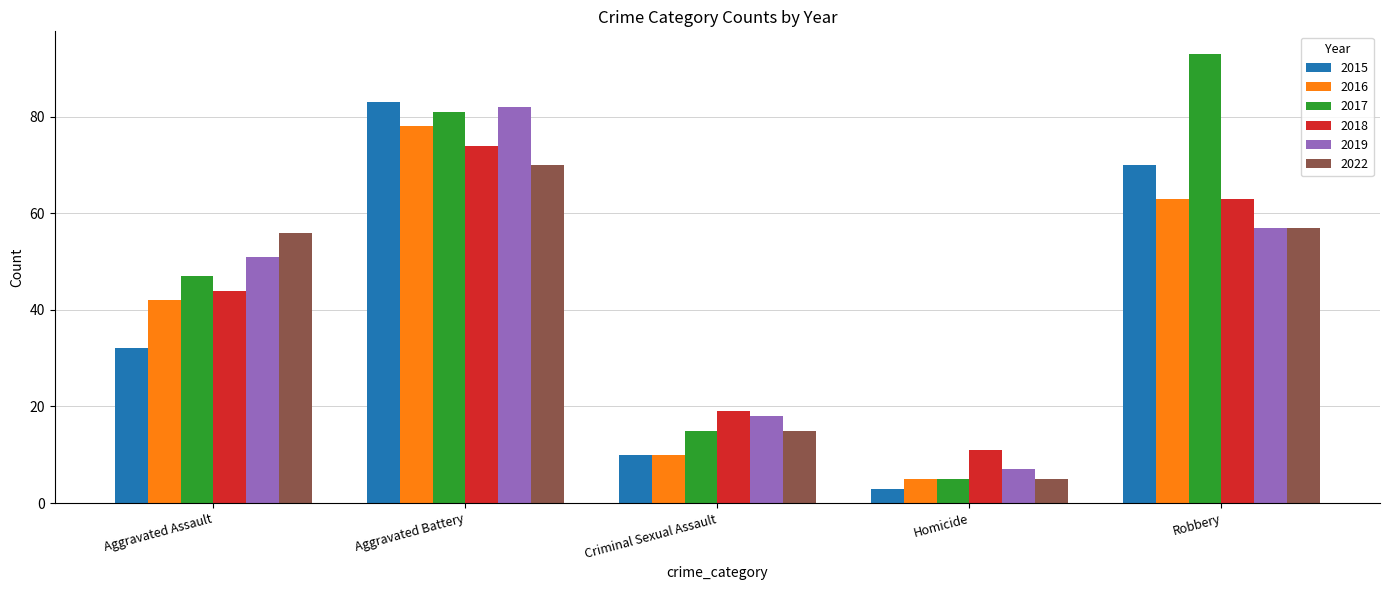

Reading left to right, extract all data points from this chart.

2015: Aggravated Assault=32	Aggravated Battery=83	Criminal Sexual Assault=10	Homicide=3	Robbery=70
2016: Aggravated Assault=42	Aggravated Battery=78	Criminal Sexual Assault=10	Homicide=5	Robbery=63
2017: Aggravated Assault=47	Aggravated Battery=81	Criminal Sexual Assault=15	Homicide=5	Robbery=93
2018: Aggravated Assault=44	Aggravated Battery=74	Criminal Sexual Assault=19	Homicide=11	Robbery=63
2019: Aggravated Assault=51	Aggravated Battery=82	Criminal Sexual Assault=18	Homicide=7	Robbery=57
2022: Aggravated Assault=56	Aggravated Battery=70	Criminal Sexual Assault=15	Homicide=5	Robbery=57